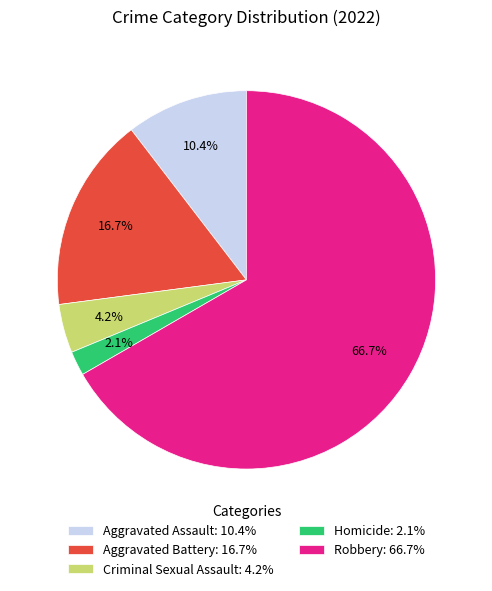

To the nearest percent, what is the combined percentage of Robbery and Homicide?

69%